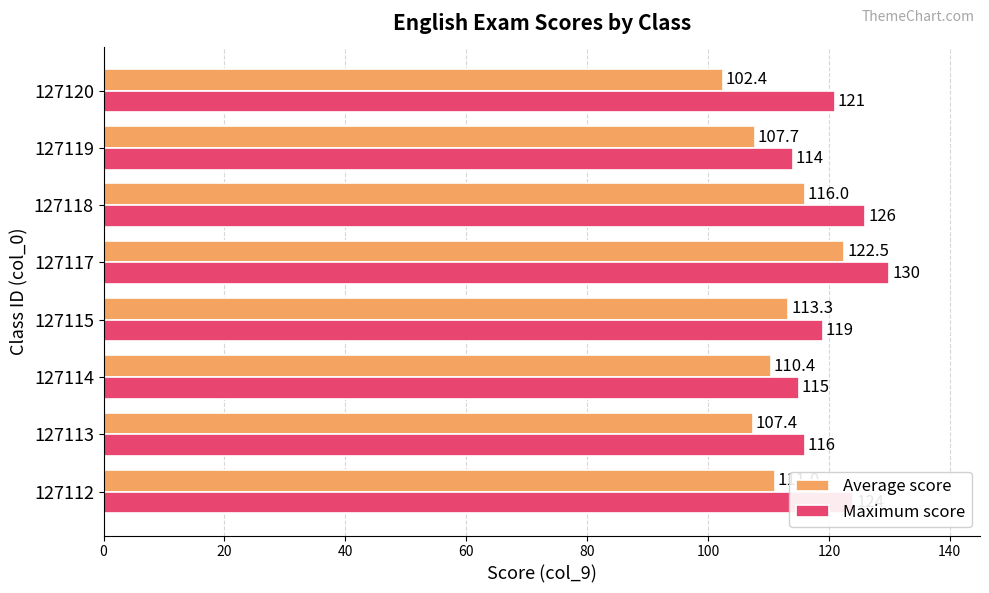

What is the total value across all series at 127112?

235.0